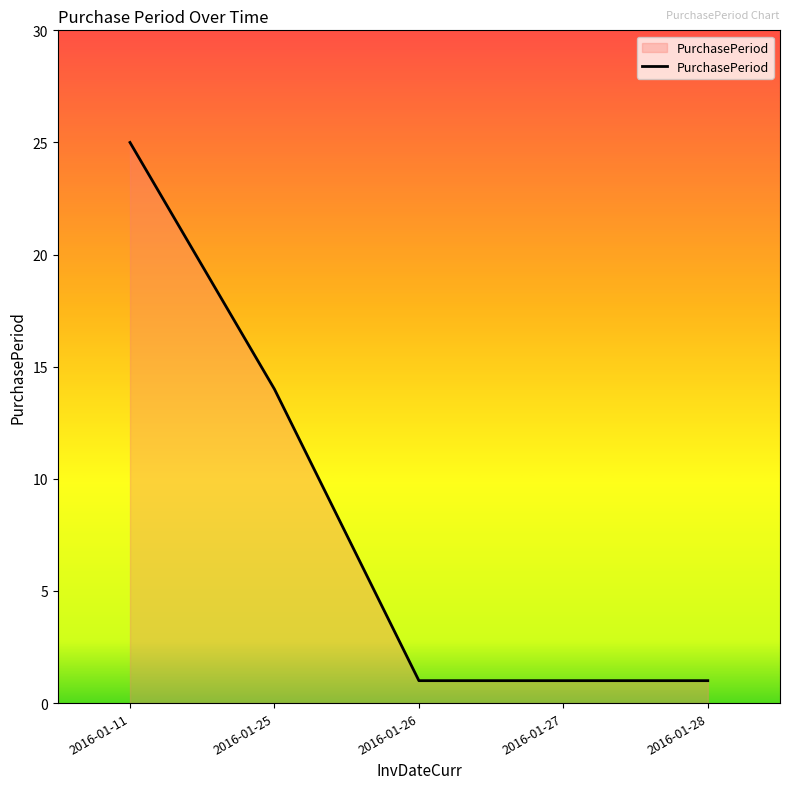

Count the number of categories in the chart.

5